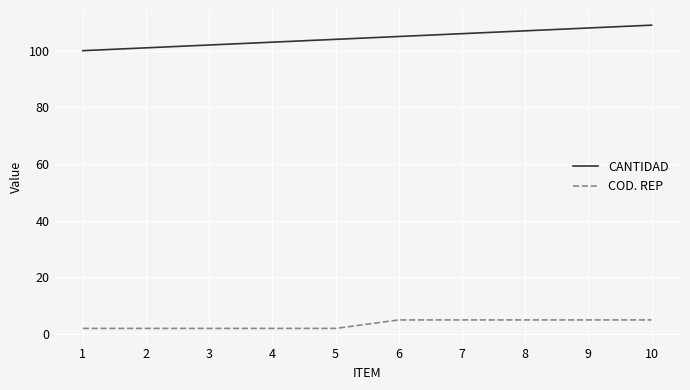

Is it true that CANTIDAD equals 105 at 6?

True